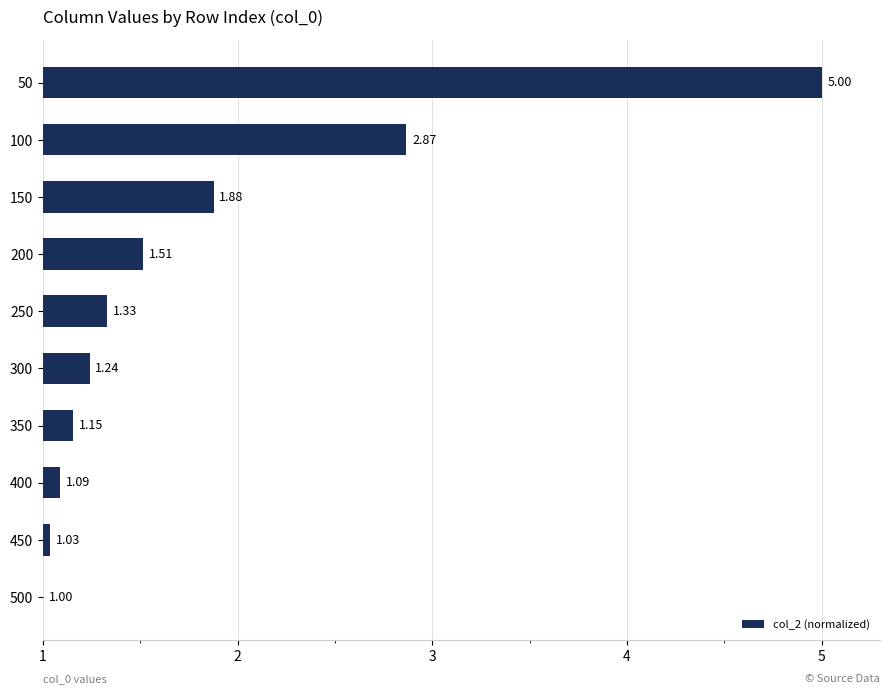

What is the sum of all values?

18.1